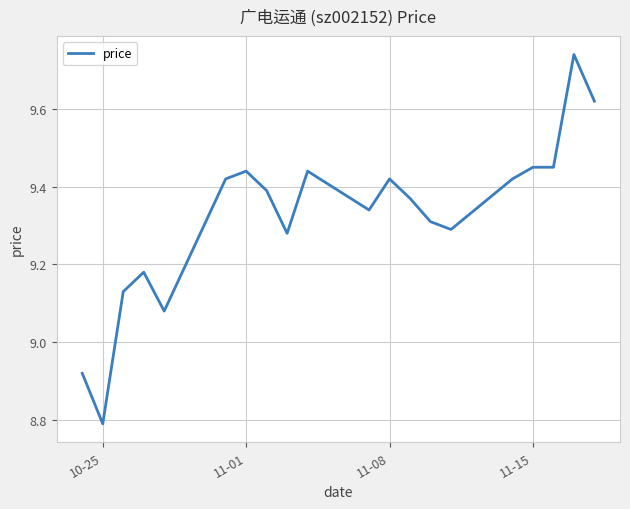

What is the minimum value shown in the chart?

8.8